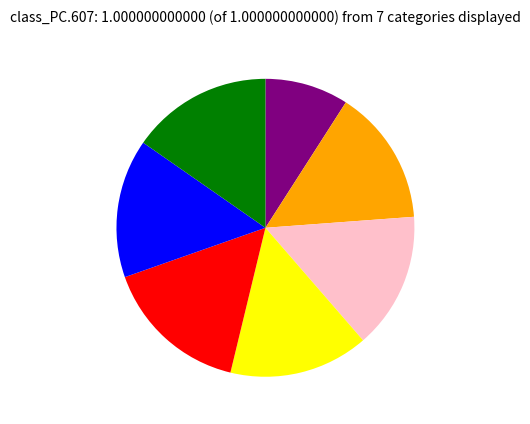

Does any single category account for the majority?

No